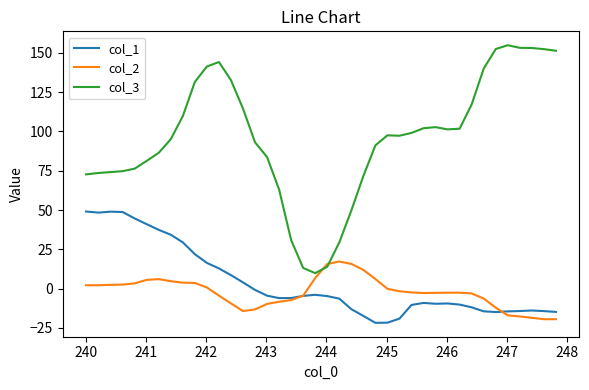

Rank the series by their maximum value, from lowest to highest.

col_2, col_1, col_3